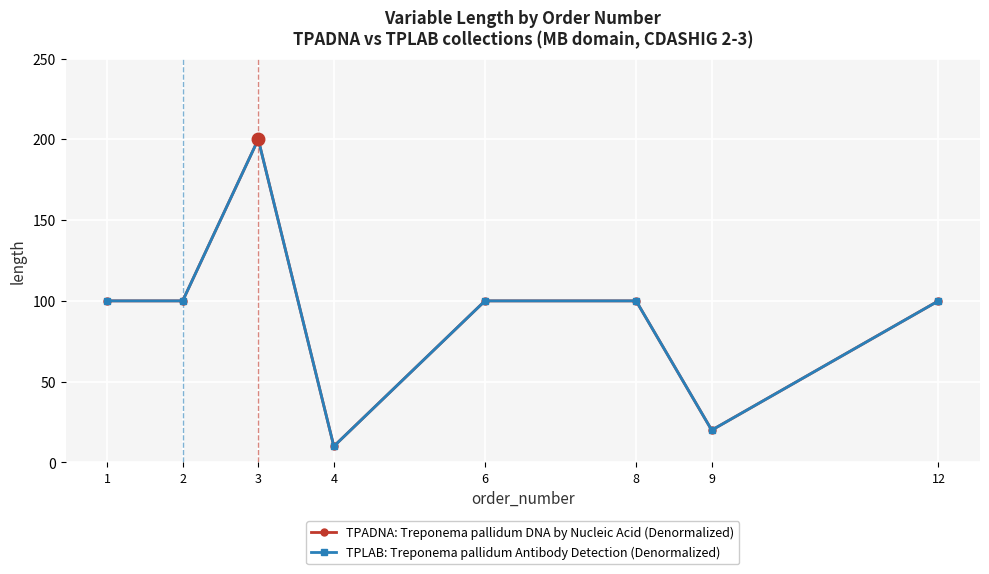

Is the value of TPLAB: Treponema pallidum Antibody Detection (Denormalized) at 6 greater than the value of TPADNA: Treponema pallidum DNA by Nucleic Acid (Denormalized) at 8?

No